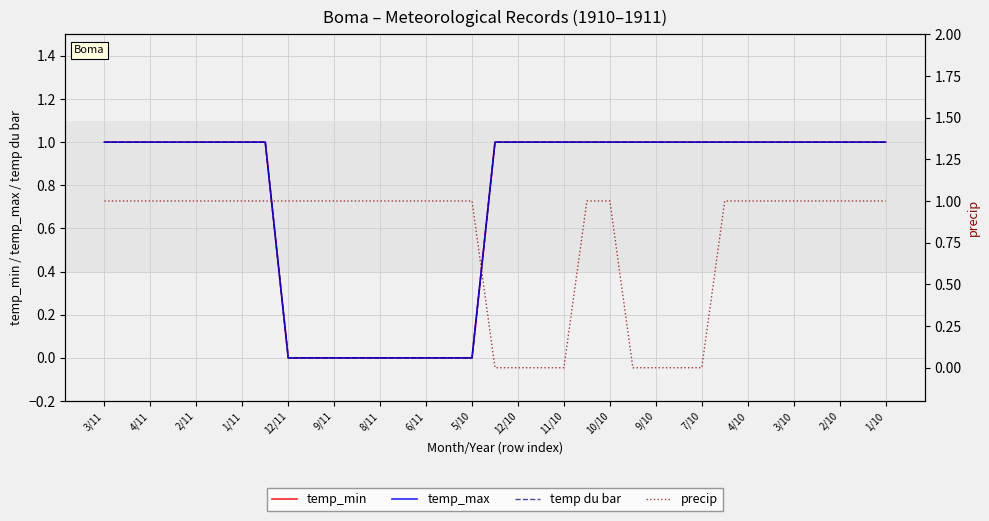

Which category has the highest value across all series?

3/11